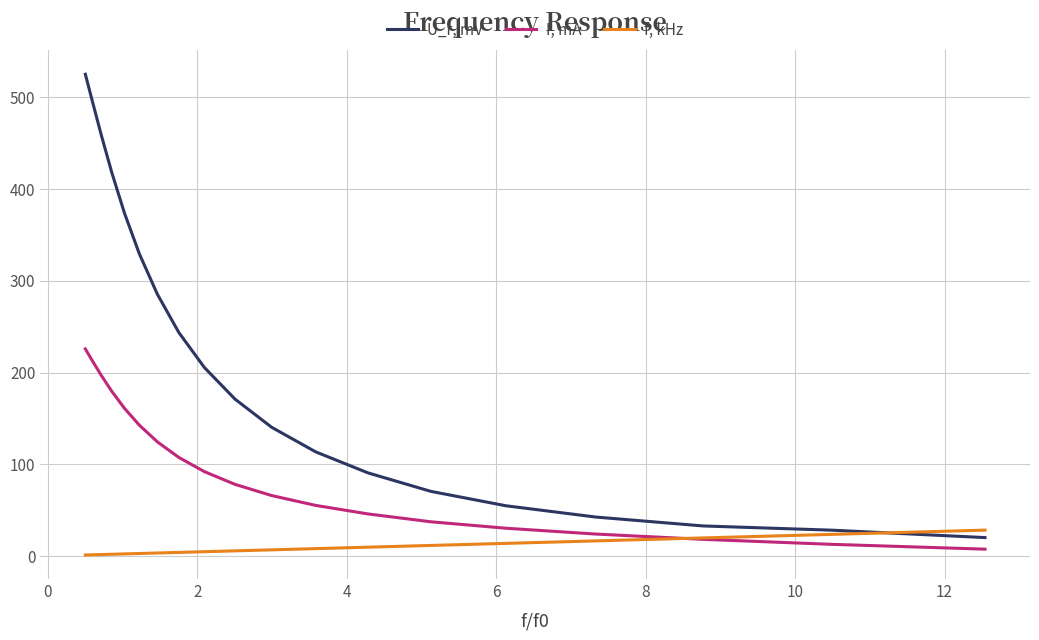

What is the highest value of the U_r, mV series?

525.3